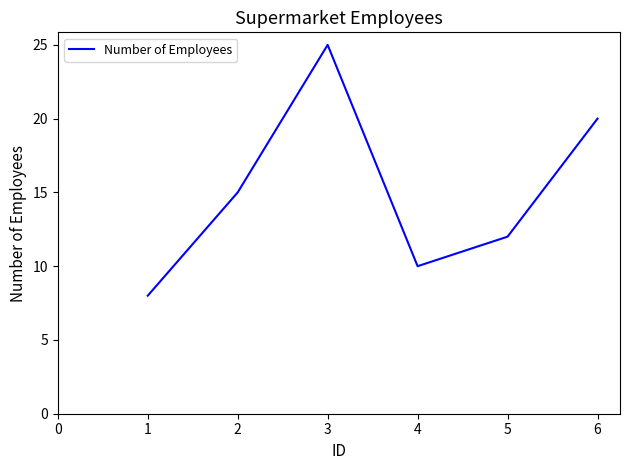

Is it true that the value at 6 is 20?

True